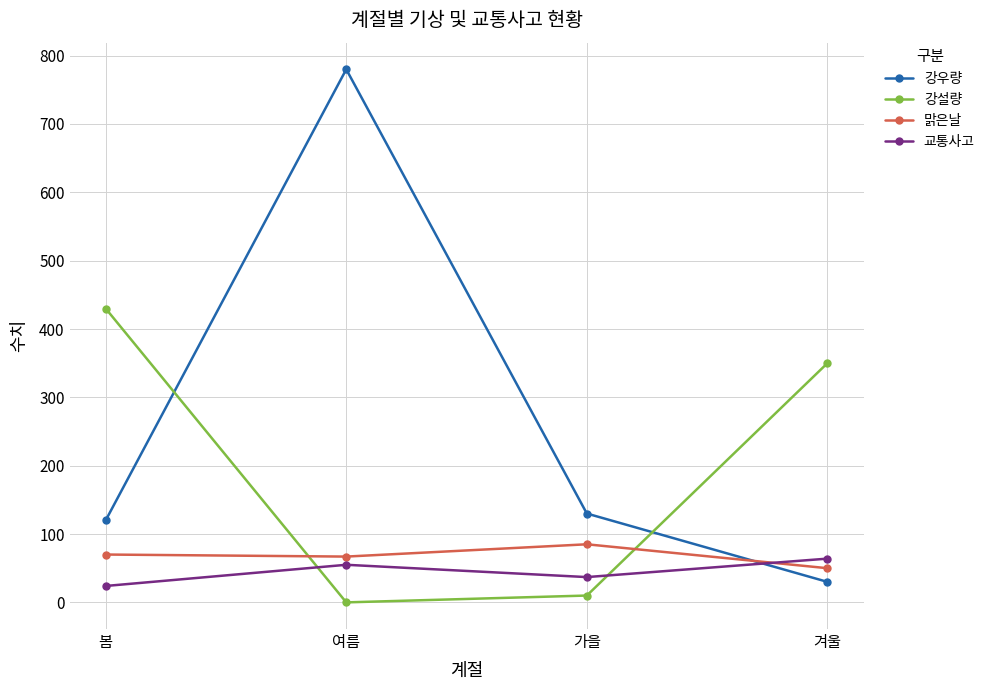

Where is the first local maximum for 교통사고?

여름